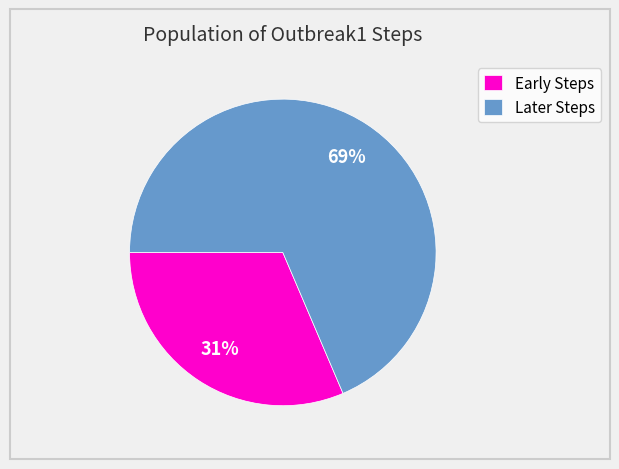

How many slices are in this pie chart?

2